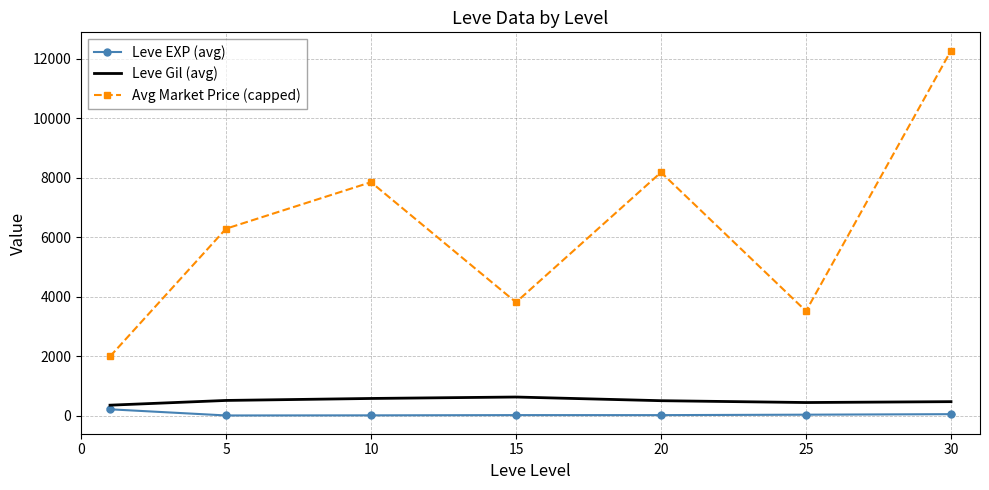

What is the difference between the maximum and minimum values in the Avg Market Price (capped) series?

10279.5